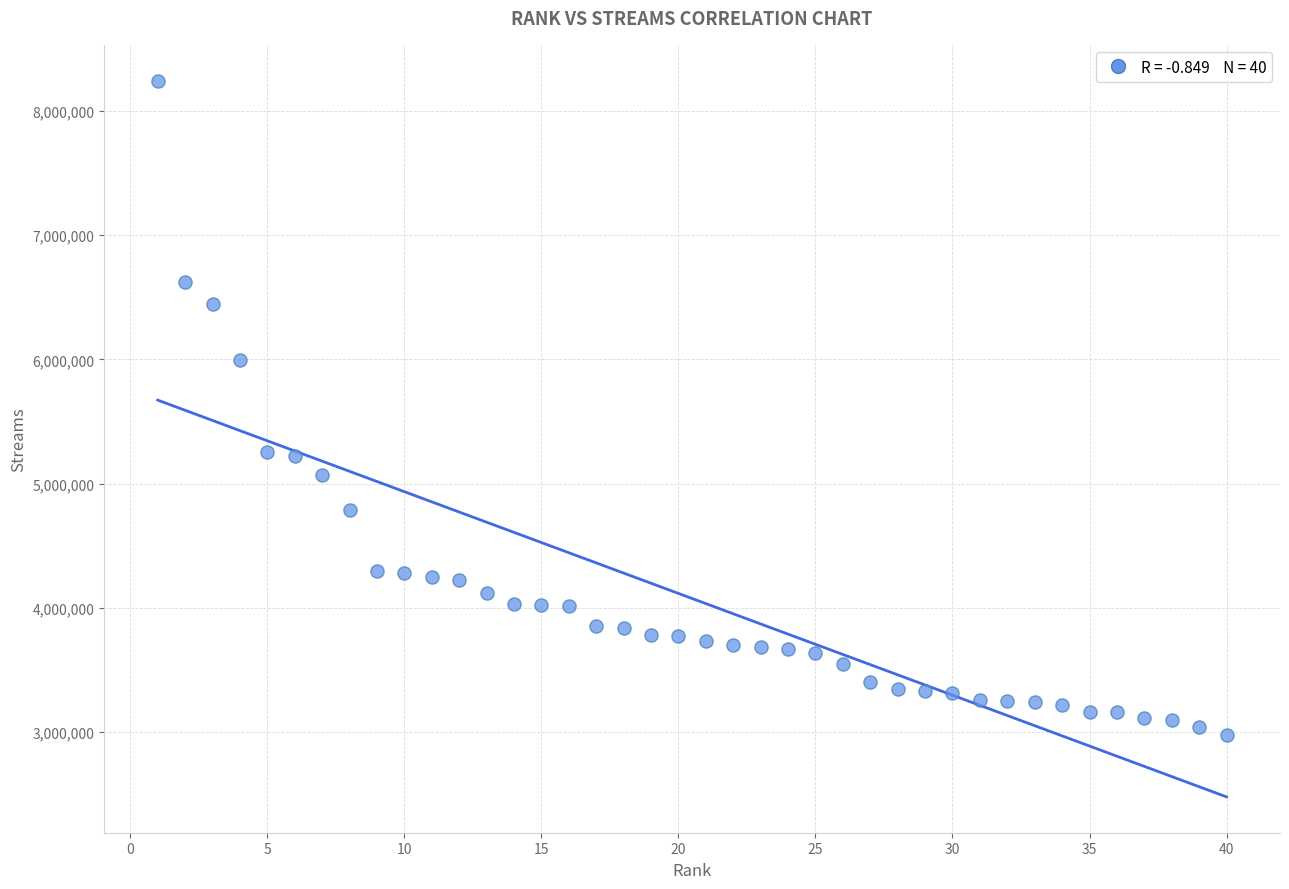

What is the range of X values (max minus min)?

39